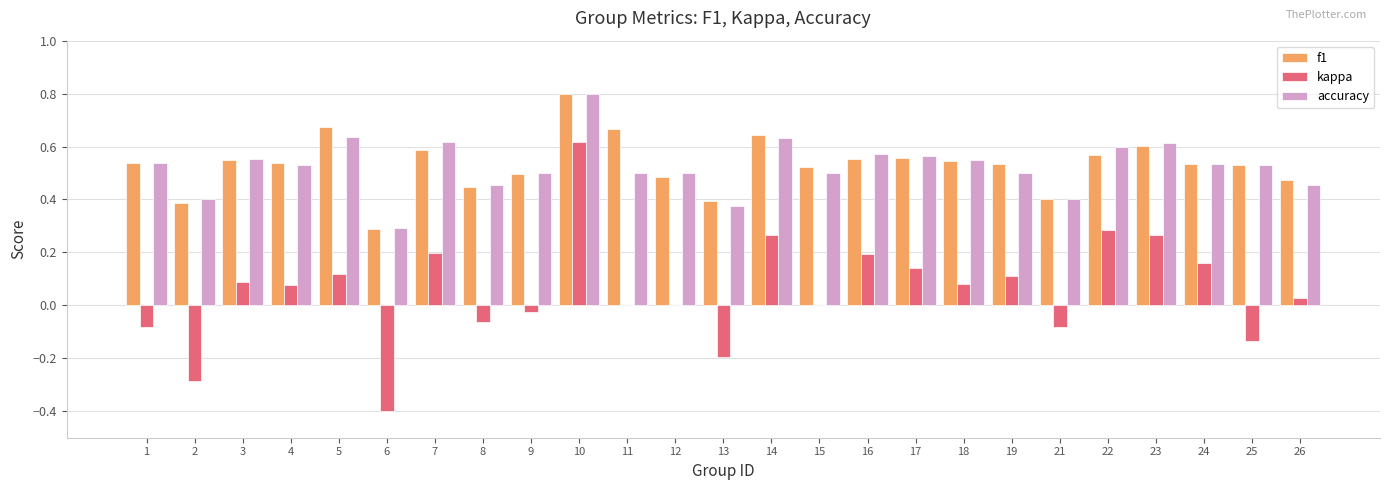

Which series has the widest spread of values?

kappa